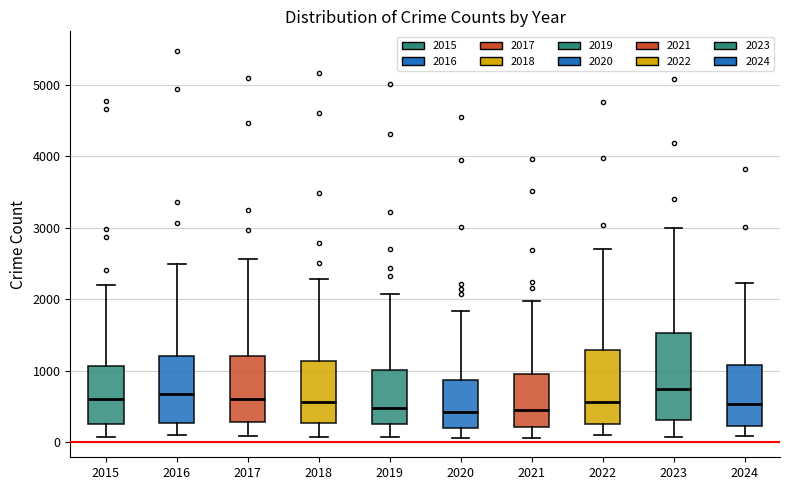

Which box is the tallest, from its lower edge to its upper edge?

2023